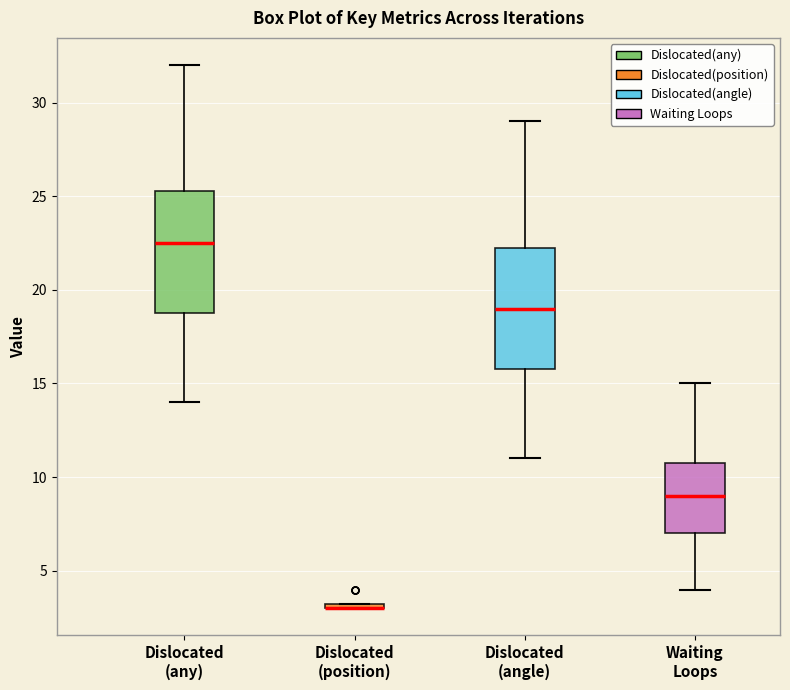

Where does the median line of the box for Dislocated (angle) sit on the y-axis? The values are not printed on the chart, so give them approximately, as read against the axis.

19.0